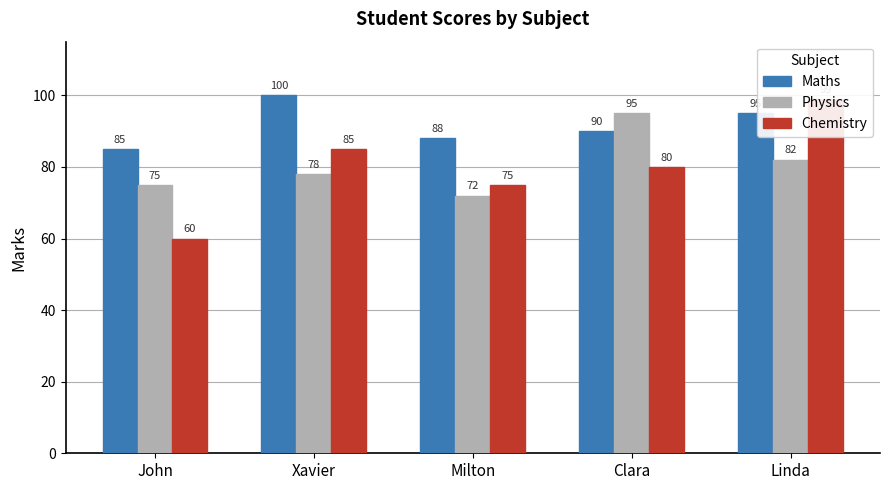

What is the difference between the highest and lowest values at John?

25